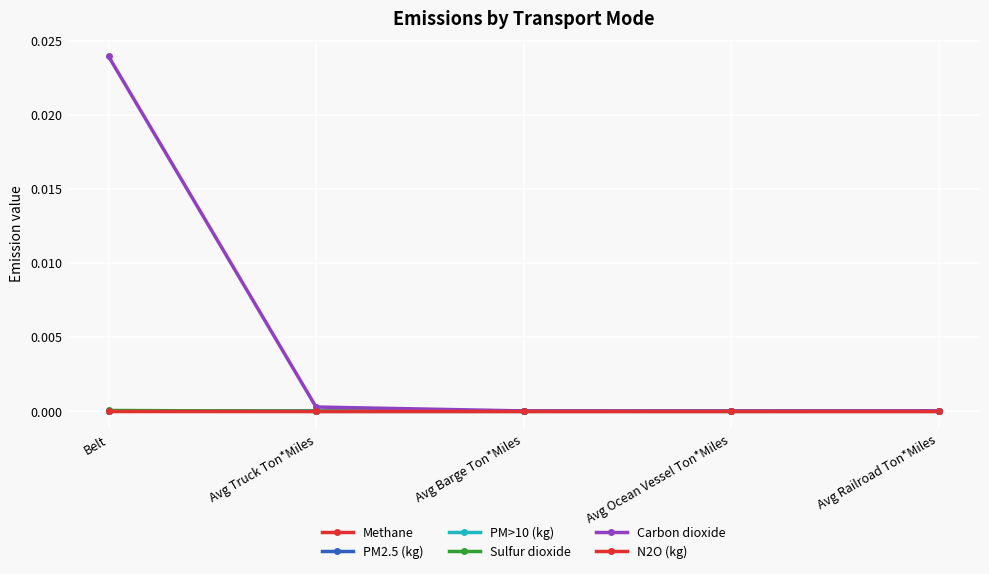

Is this an area chart (filled region under the line)?

No